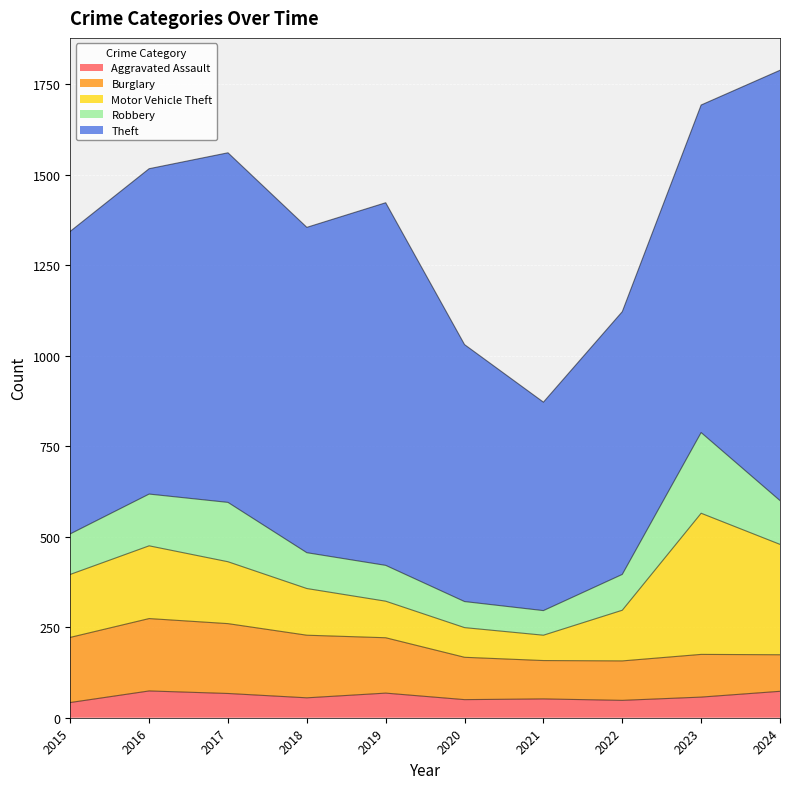

Count the number of data series in this chart.

5